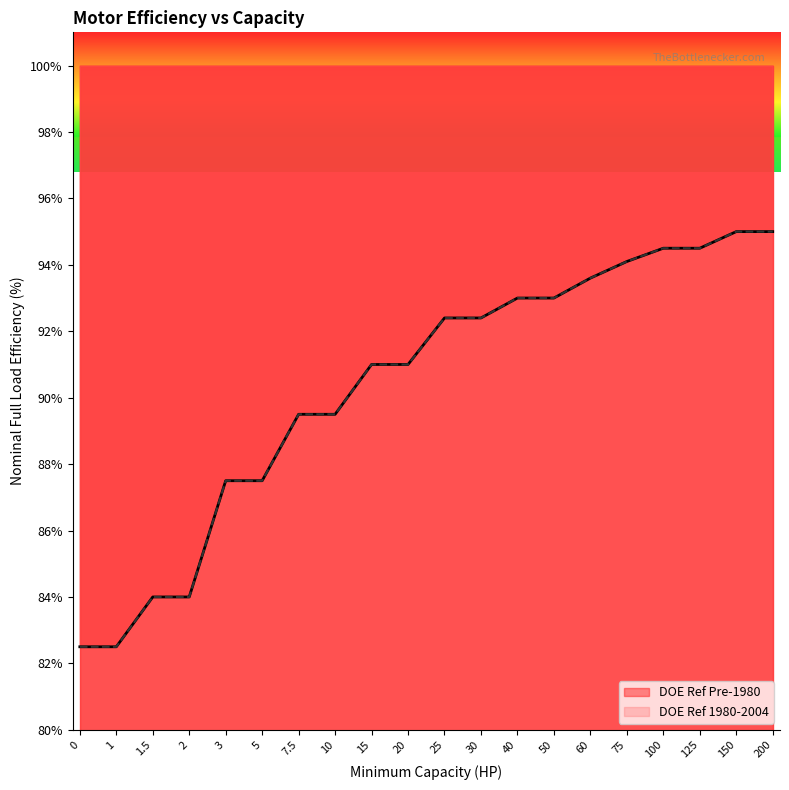

Reading right to left, list all the values displayed in this chart.

DOE Ref Pre-1980: 200=0.9	150=0.9	125=0.9	100=0.9	75=0.9	60=0.9	50=0.9	40=0.9	30=0.9	25=0.9	20=0.9	15=0.9	10=0.9	7.5=0.9	5=0.9	3=0.9	2=0.8	1.5=0.8	1=0.8	0=0.8
DOE Ref 1980-2004: 200=0.9	150=0.9	125=0.9	100=0.9	75=0.9	60=0.9	50=0.9	40=0.9	30=0.9	25=0.9	20=0.9	15=0.9	10=0.9	7.5=0.9	5=0.9	3=0.9	2=0.8	1.5=0.8	1=0.8	0=0.8